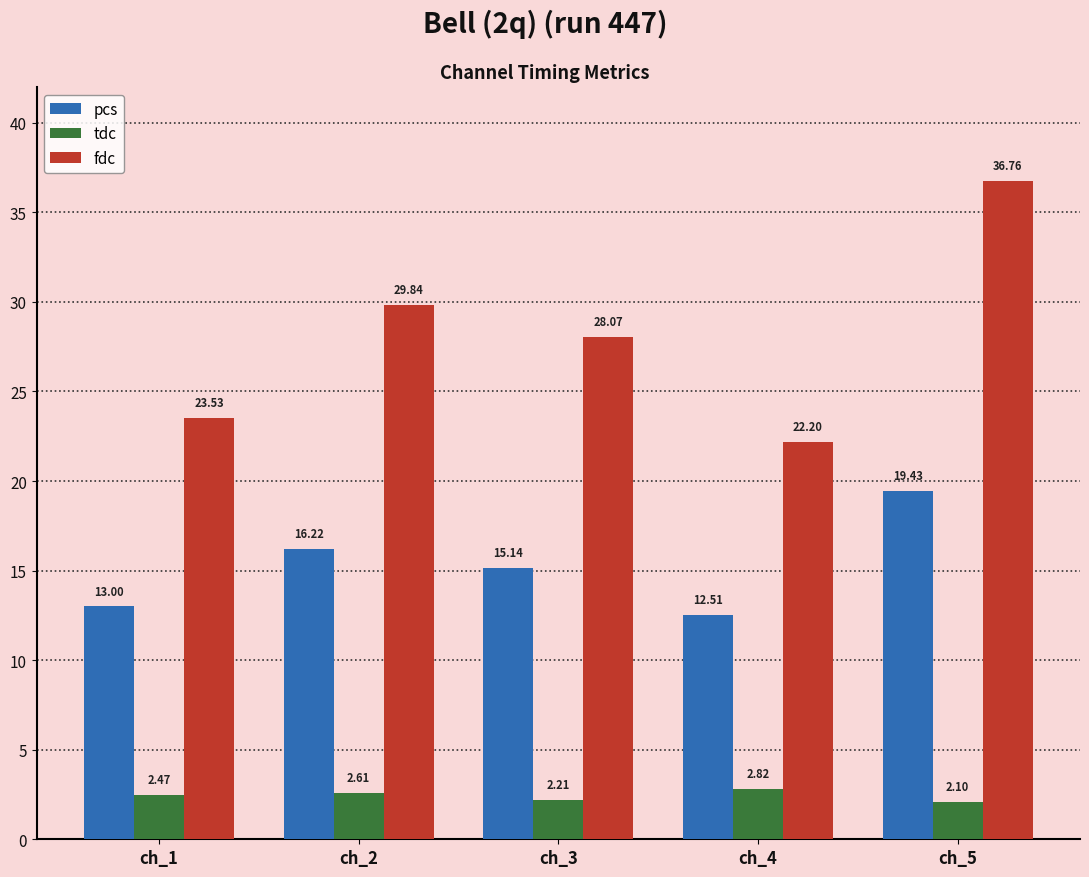

What is the difference between the highest and lowest values at ch_5?

34.7